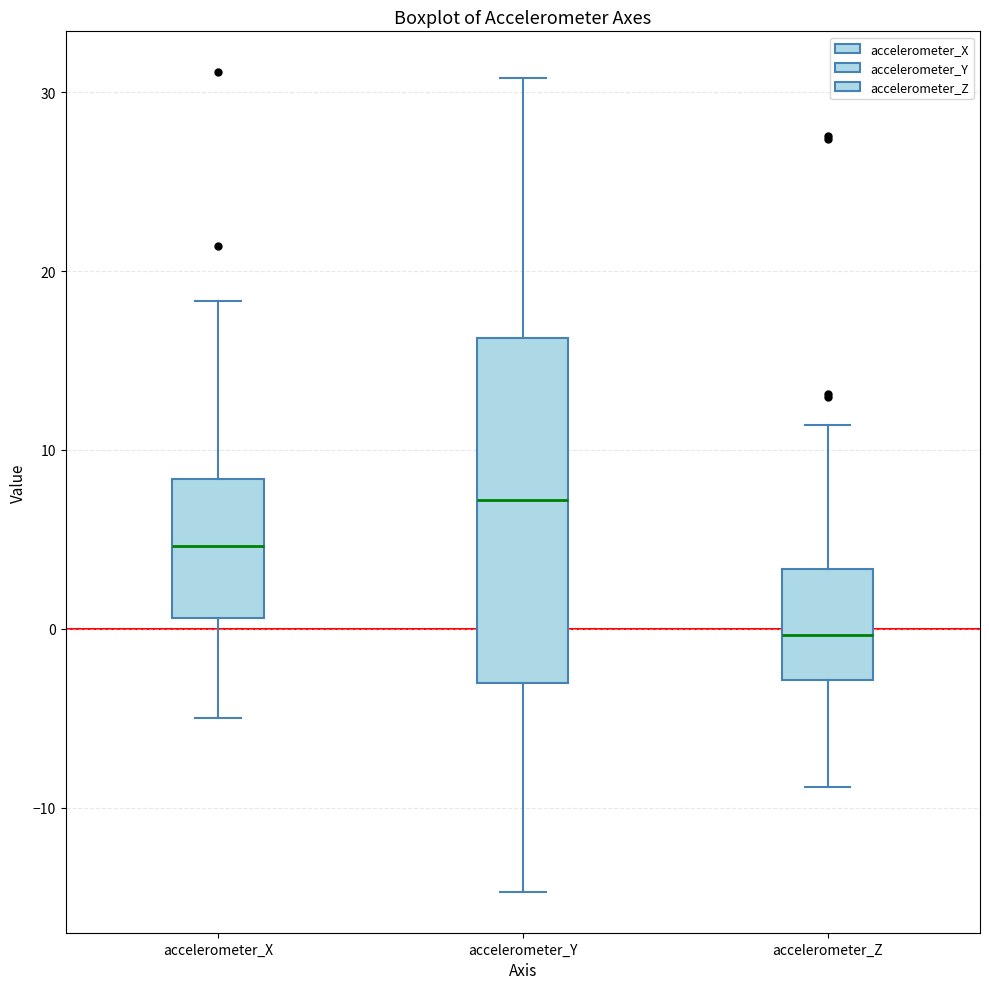

Comparing the boxes themselves (not the whiskers), which one is the tallest?

accelerometer_Y